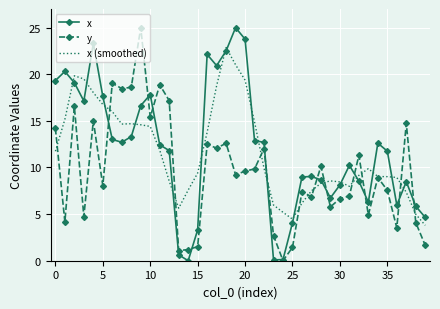

True or false: x (smoothed) and x intersect in this chart.

True